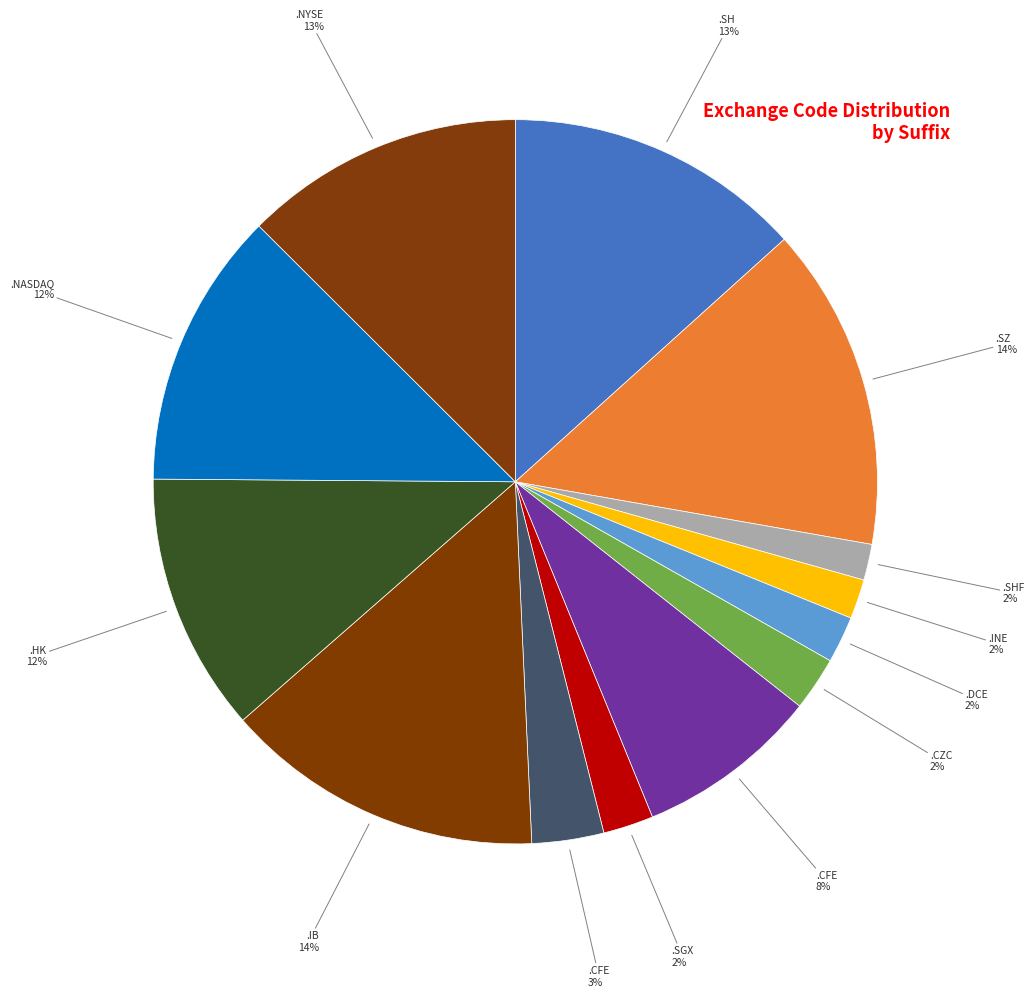

How many slices are in this pie chart?

13